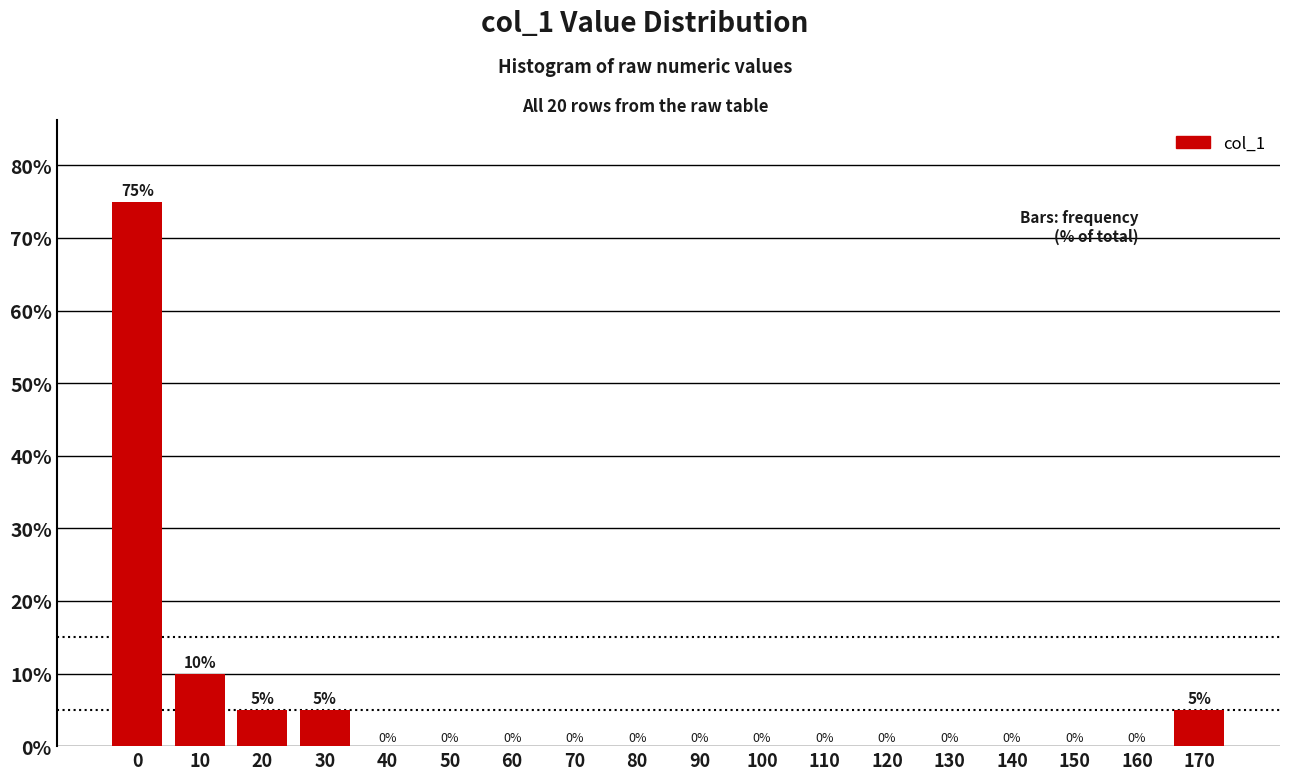

Reading left to right, extract all data points from this chart.

0=75	10=10	20=5	30=5	40=0	50=0	60=0	70=0	80=0	90=0	100=0	110=0	120=0	130=0	140=0	150=0	160=0	170=5